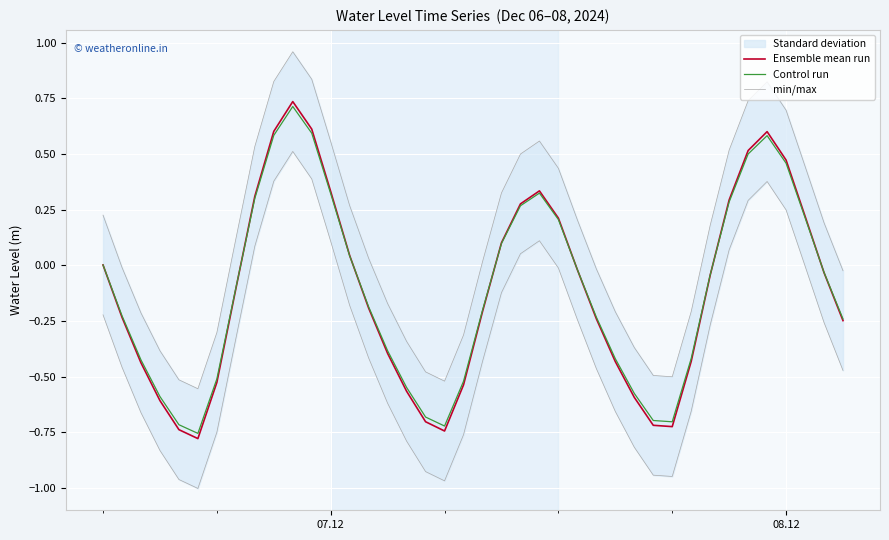

Where is min/max nearest to the value 0?

08.12